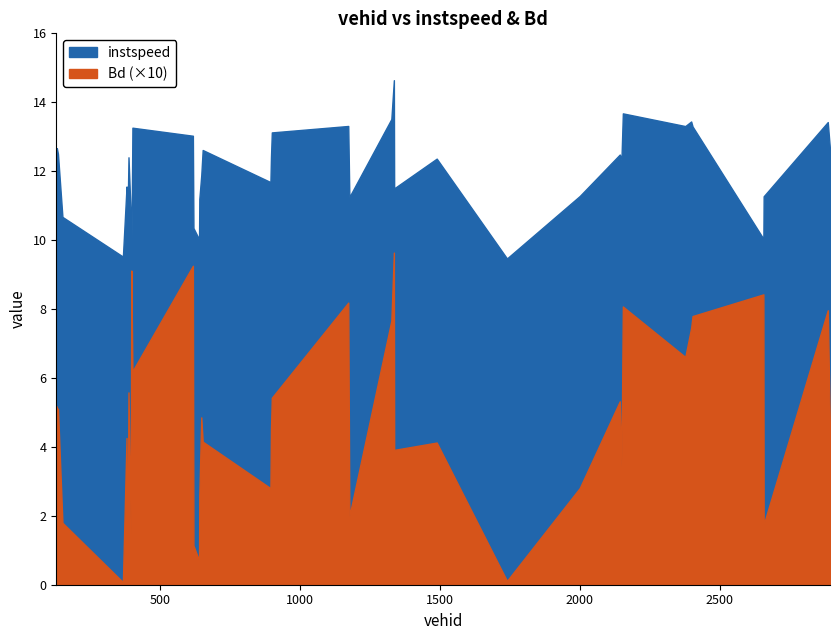

At which category does instspeed reach its first local valley?

368.0